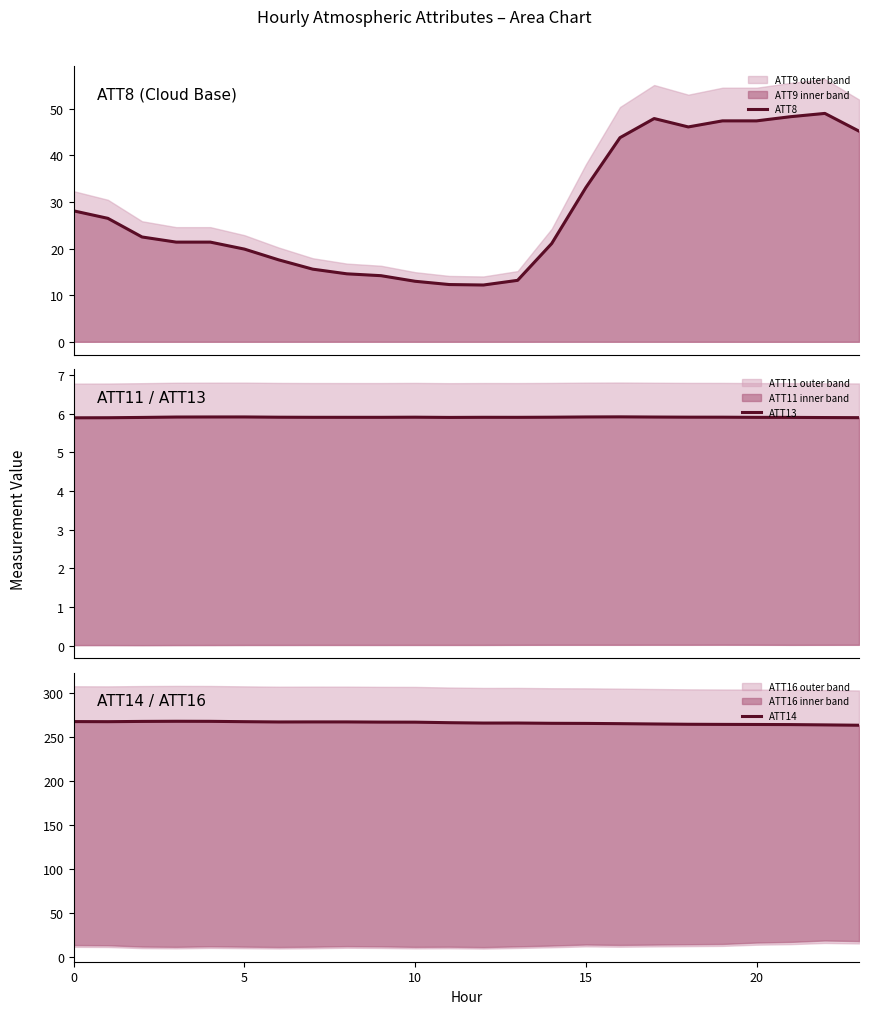

The ATT13 series shows 5.9 at 10. True or false?

True